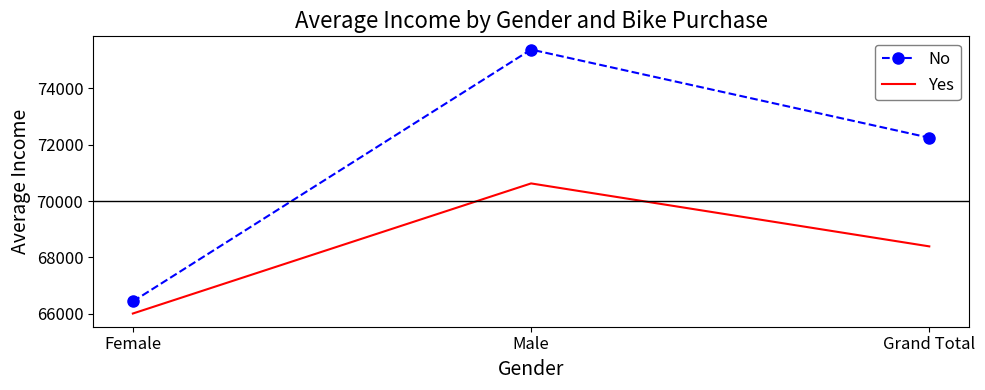

At how many categories does at least one series exceed 73758?

1